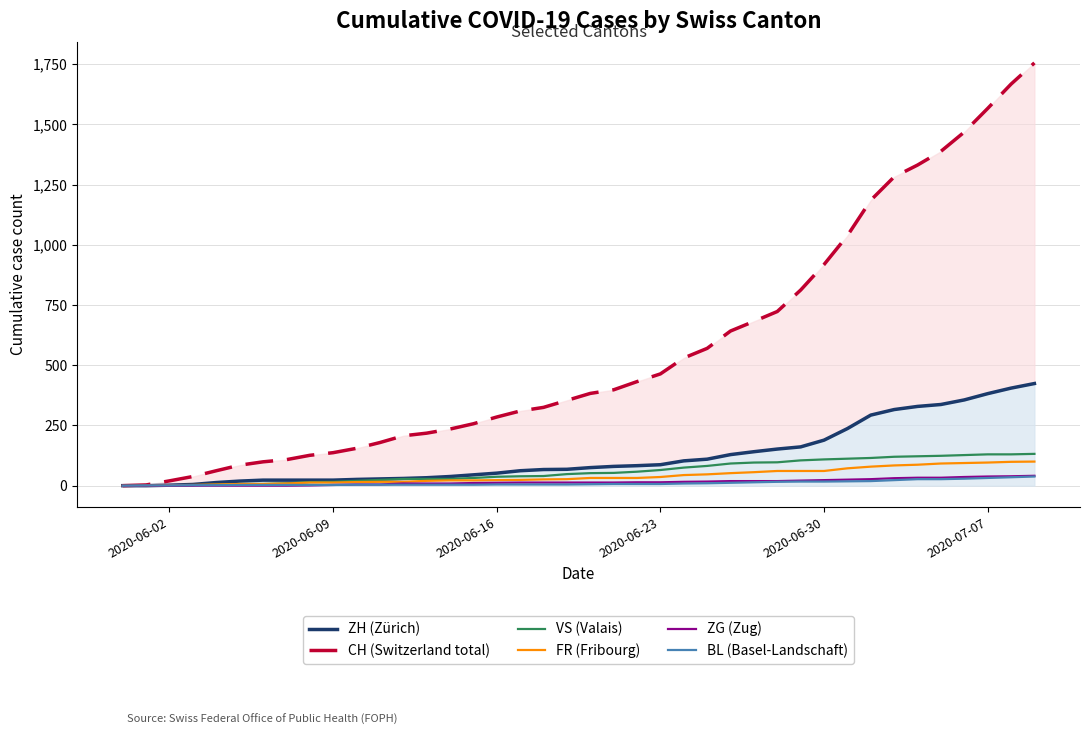

What is the maximum value for VS (Valais)?

132